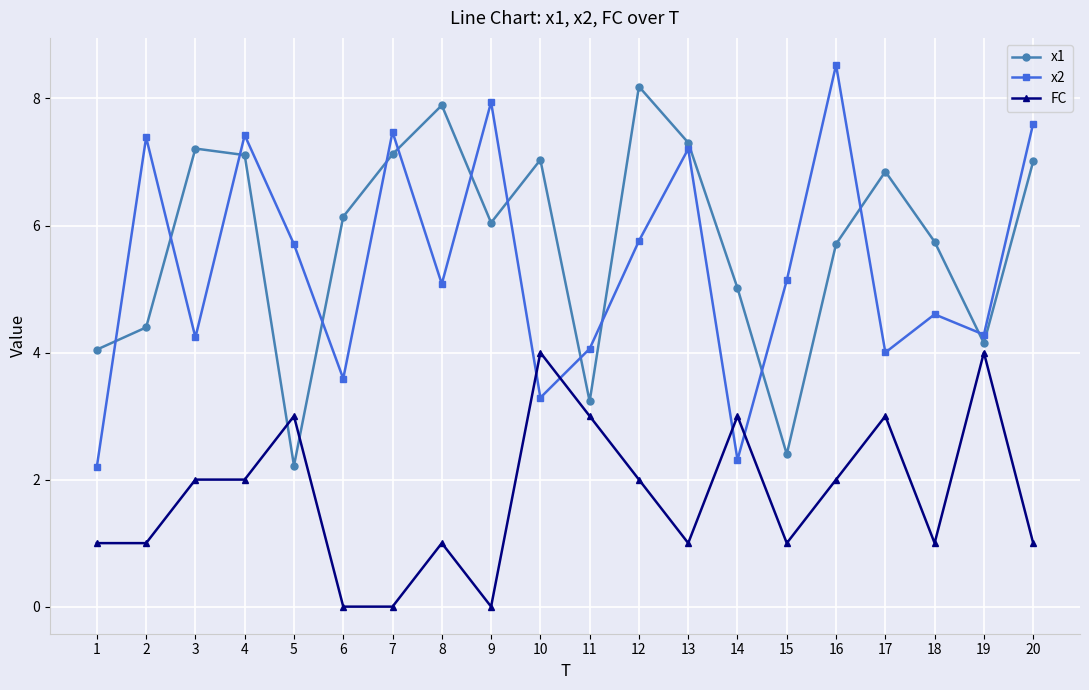

Is it true that x2 equals 7.6 at 20?

True